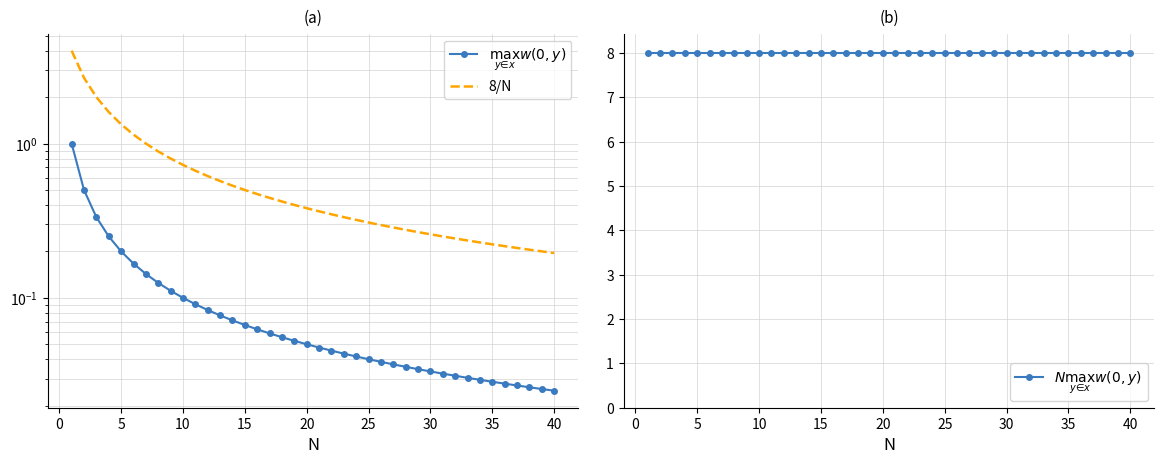

How many lines are shown in the chart?

3